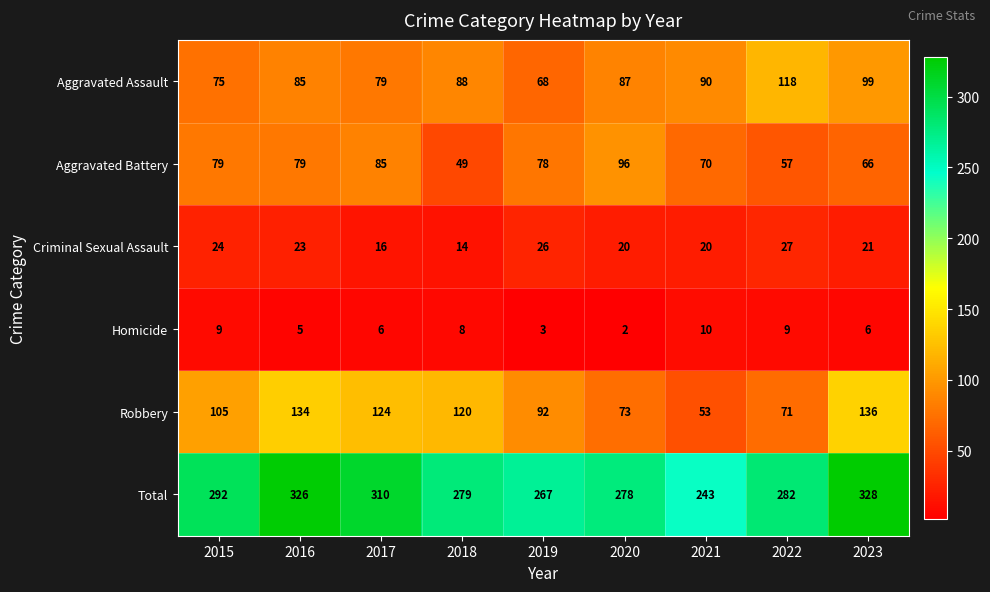

Rank the series by their maximum value, from lowest to highest.

Homicide, Criminal Sexual Assault, Aggravated Battery, Aggravated Assault, Robbery, Total